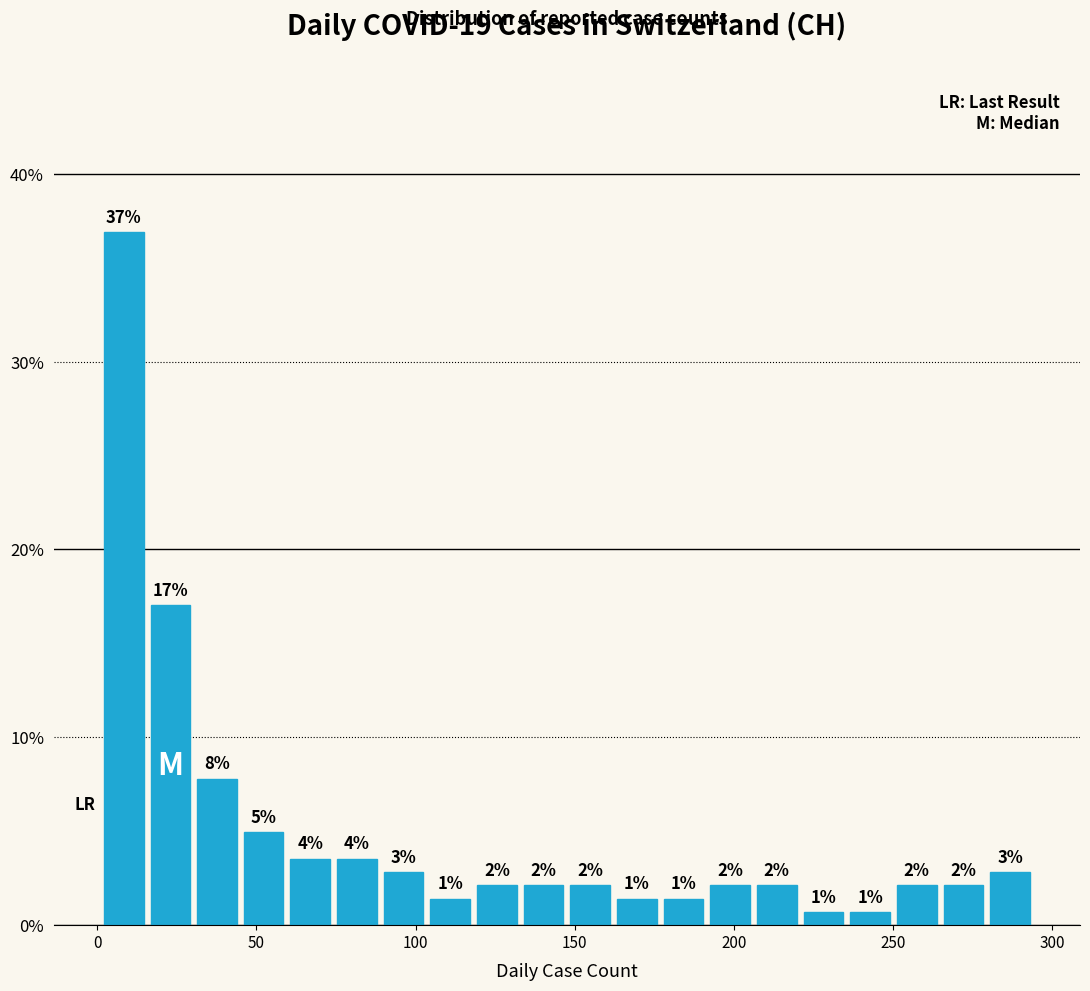

Read against the x-axis, roughly where is the centre of the tallest bar?

10